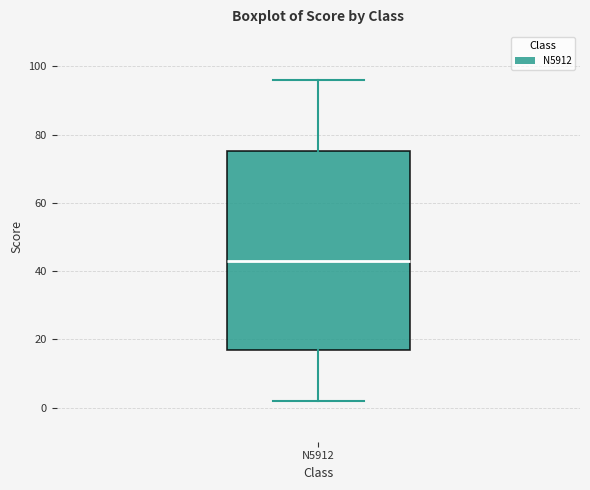

Transcribe this box plot: give where the median line is, the range the box spans, and where the two whiskers end, as read against the y-axis. The values are not printed on the chart, so give them approximately, as read against the axis.

median 44, box 18 to 76, whiskers 2 to 96